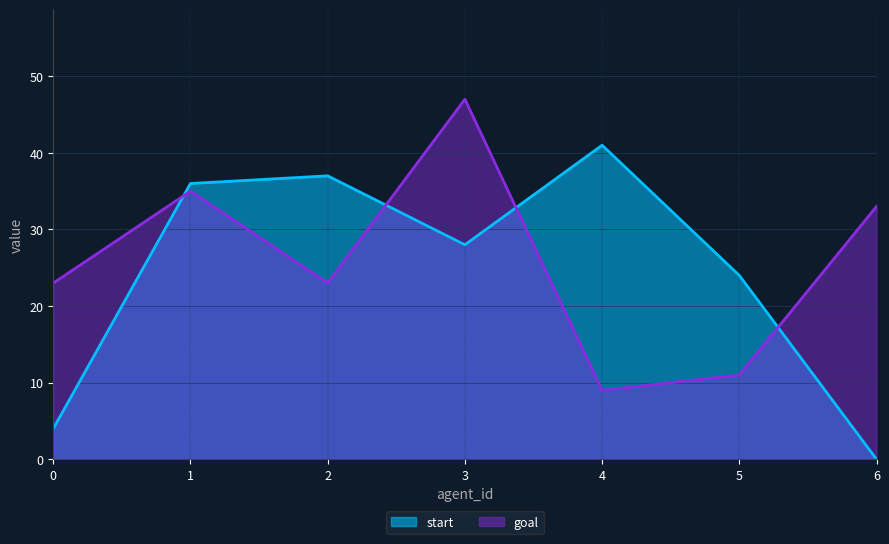

What is the difference between the second highest and second lowest values in the start series?

33